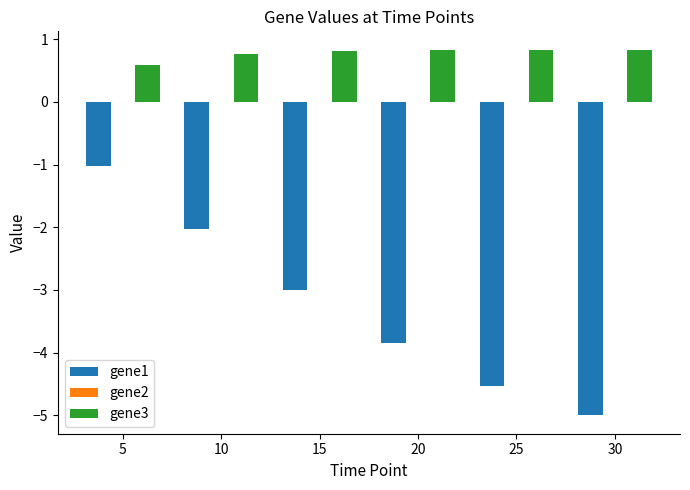

The value of gene3 at 25 is 1.4. True or false?

False